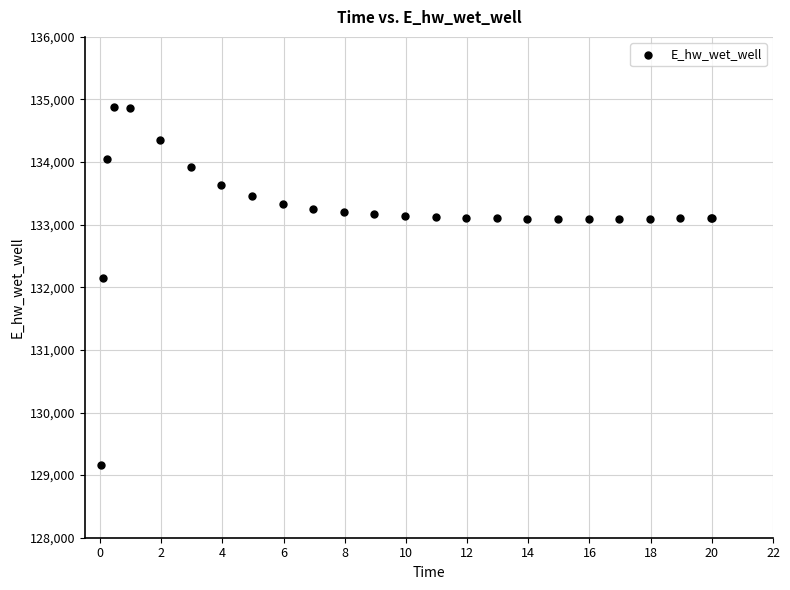

What Y value in the scatter plot is closest to 132021?

132146.5